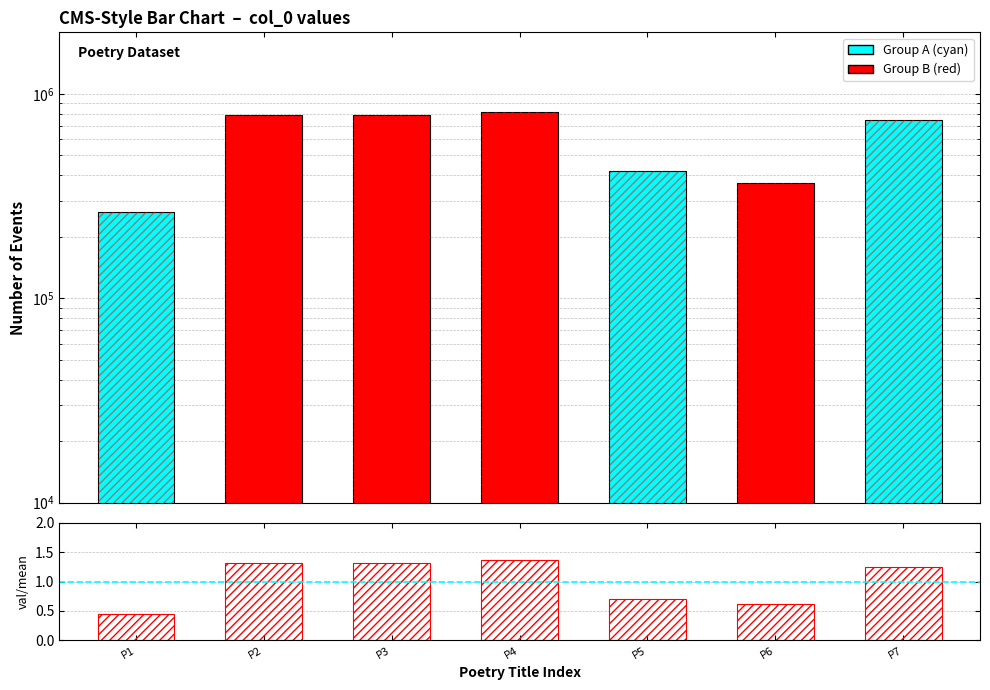

How many categories are shown in the chart?

7